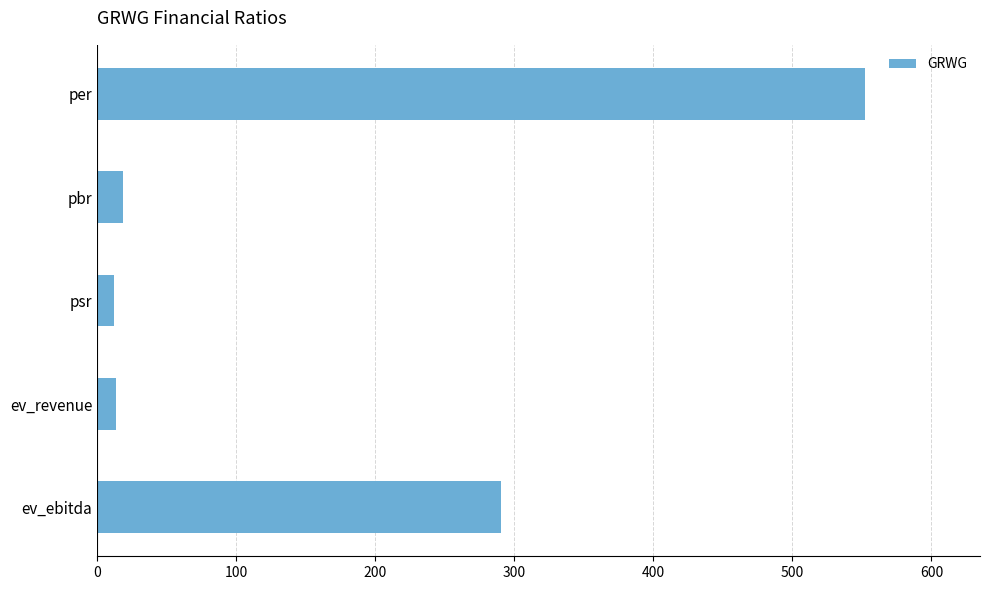

Does the chart contain stacked bars?

No